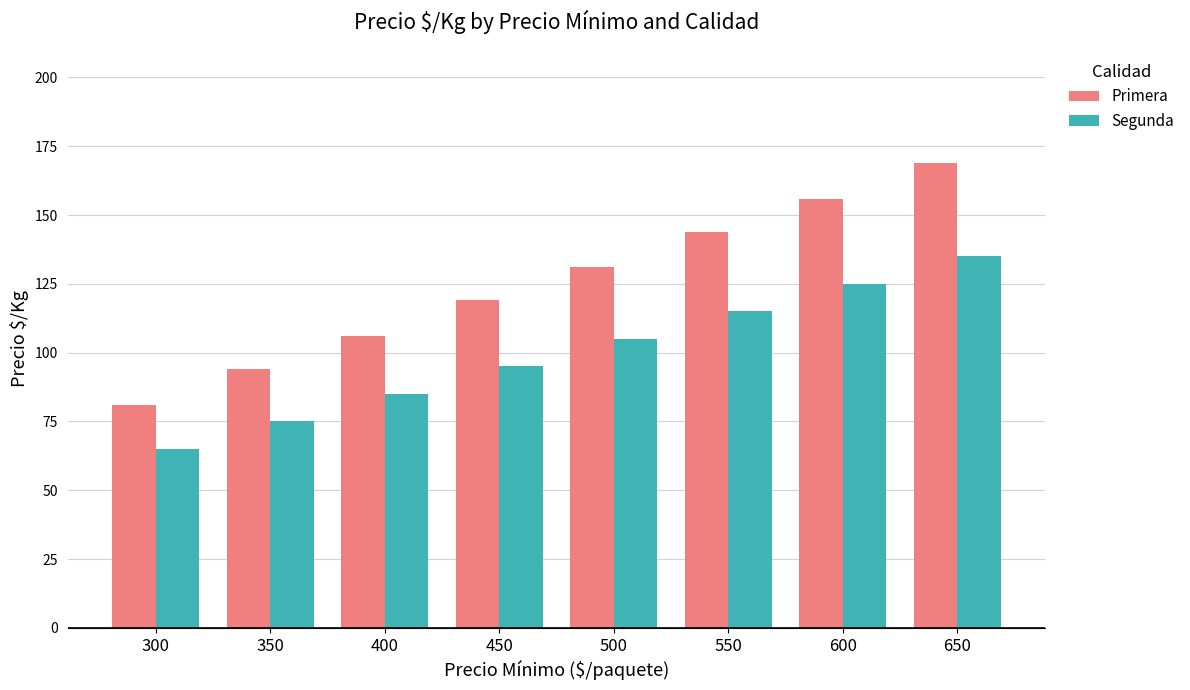

What is the difference between the highest and lowest values at 300?

16